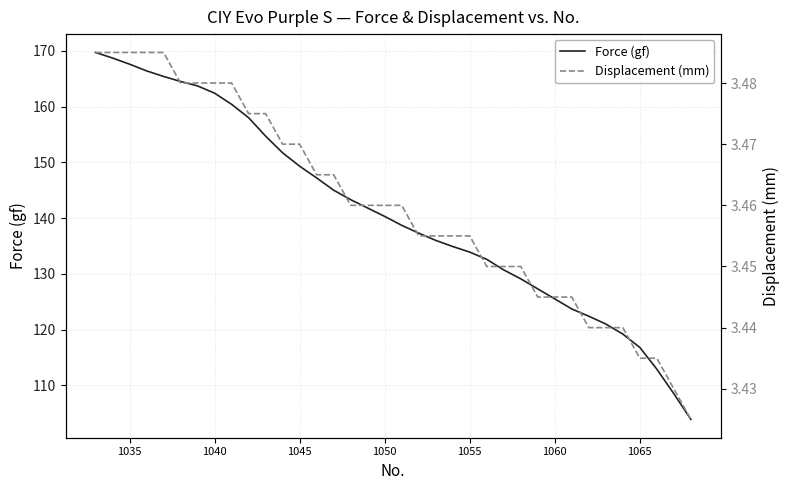

Reading right to left, transcribe all the data shown in this chart.

Force (gf): 103.9	108.5	112.9	116.8	119.2	121.0	122.4	123.7	125.5	127.3	129.1	130.7	132.6	133.9	134.9	136.0	137.3	138.7	140.3	141.8	143.3	145.0	147.2	149.3	151.7	154.7	158.0	160.4	162.4	163.7	164.5	165.4	166.4	167.6	168.7	169.7
Displacement (mm): 3.4	3.4	3.4	3.4	3.4	3.4	3.4	3.4	3.4	3.4	3.5	3.5	3.5	3.5	3.5	3.5	3.5	3.5	3.5	3.5	3.5	3.5	3.5	3.5	3.5	3.5	3.5	3.5	3.5	3.5	3.5	3.5	3.5	3.5	3.5	3.5